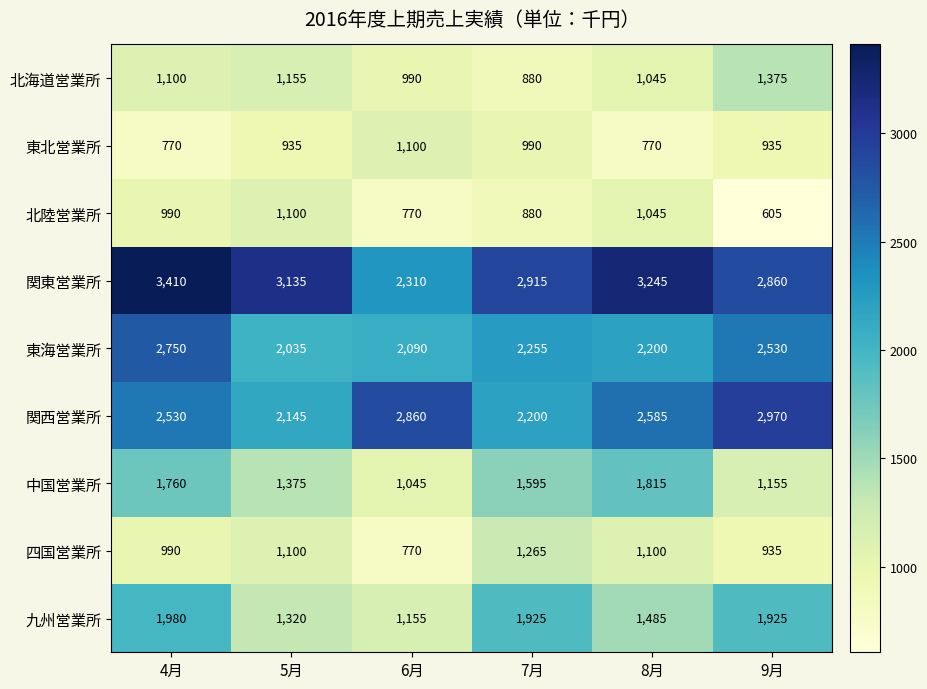

Which label corresponds to the largest value in the chart?

4月